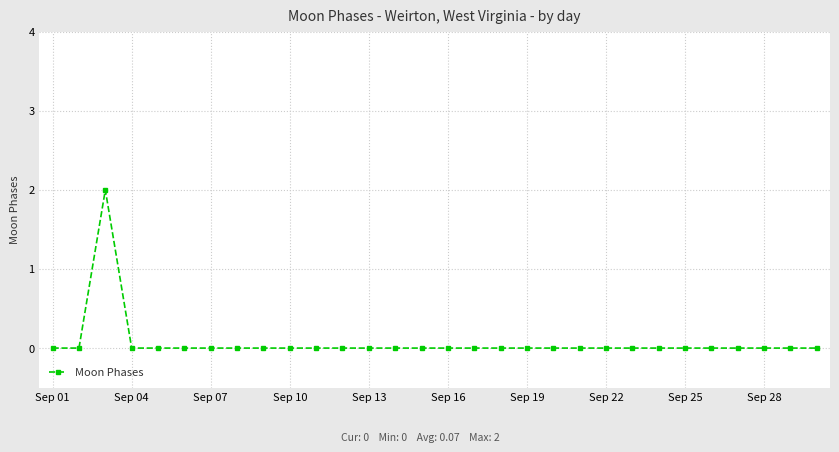

Reading left to right, transcribe all the data shown in this chart.

0	0	2	0	0	0	0	0	0	0	0	0	0	0	0	0	0	0	0	0	0	0	0	0	0	0	0	0	0	0